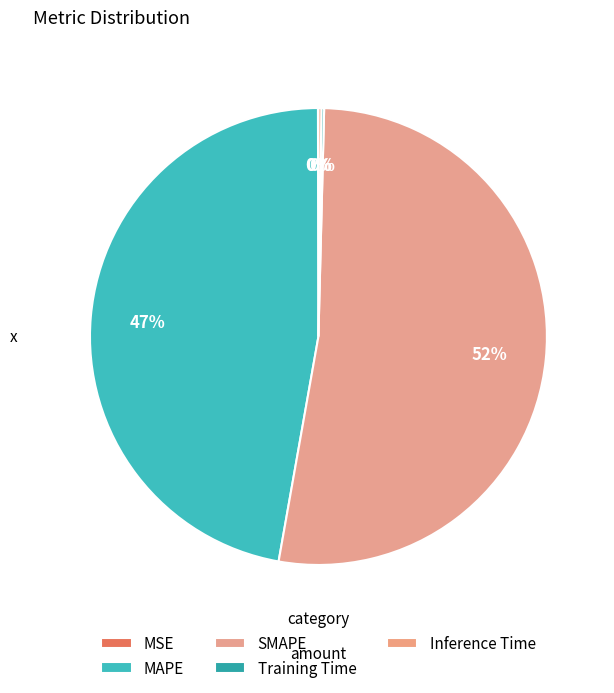

What is the total percentage of Inference Time and SMAPE?

52.6%